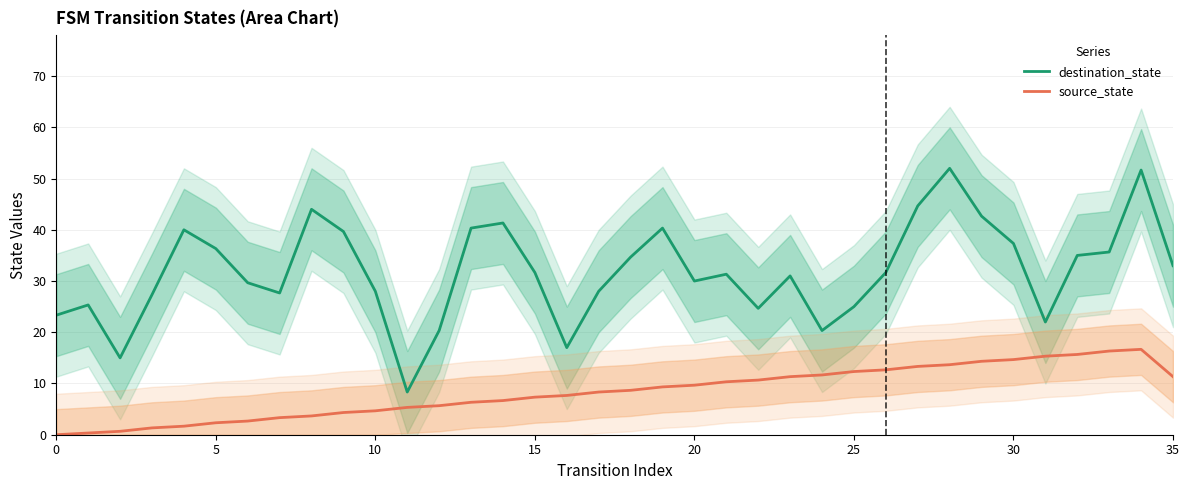

True or false: destination_state and source_state intersect in this chart.

False